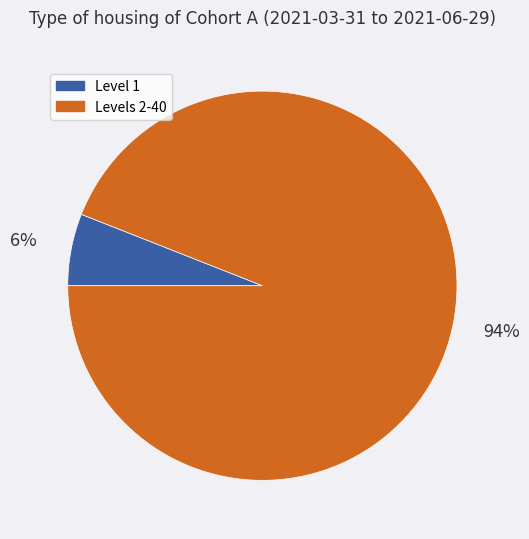

Is there any slice that represents more than half of the pie?

Yes